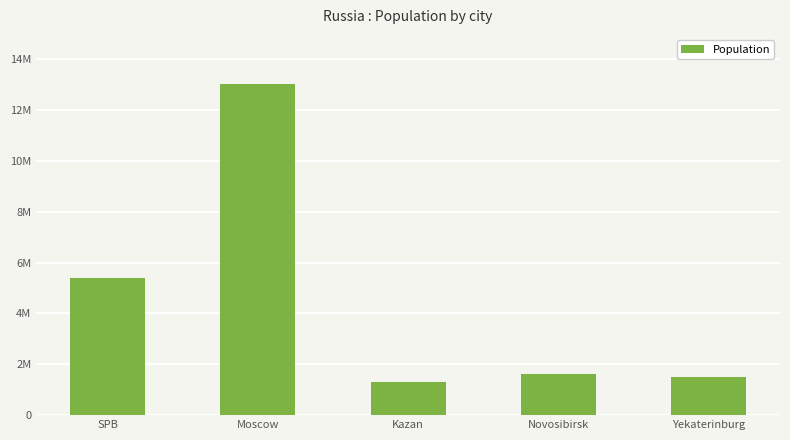

What is the change in value from Kazan to Yekaterinburg?

+186796